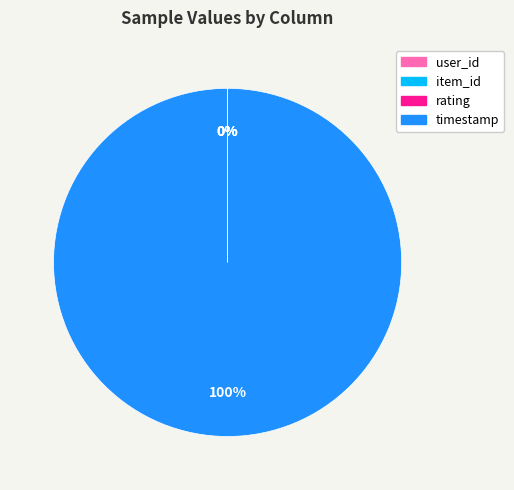

Which slice represents more than half of the pie?

timestamp